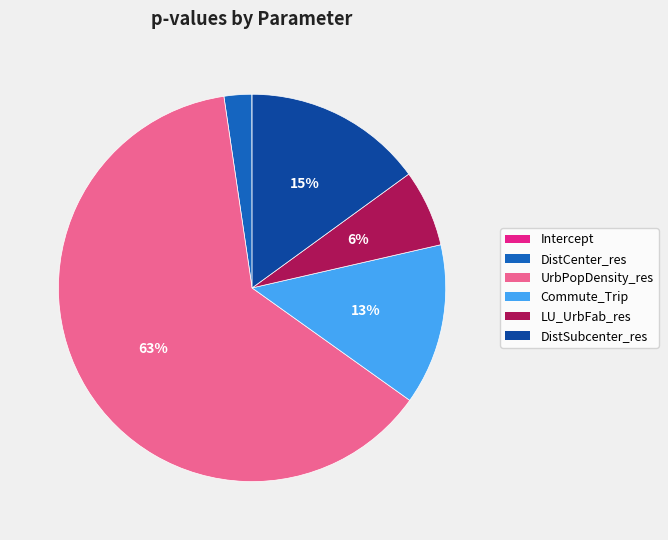

Does any single category account for the majority?

Yes